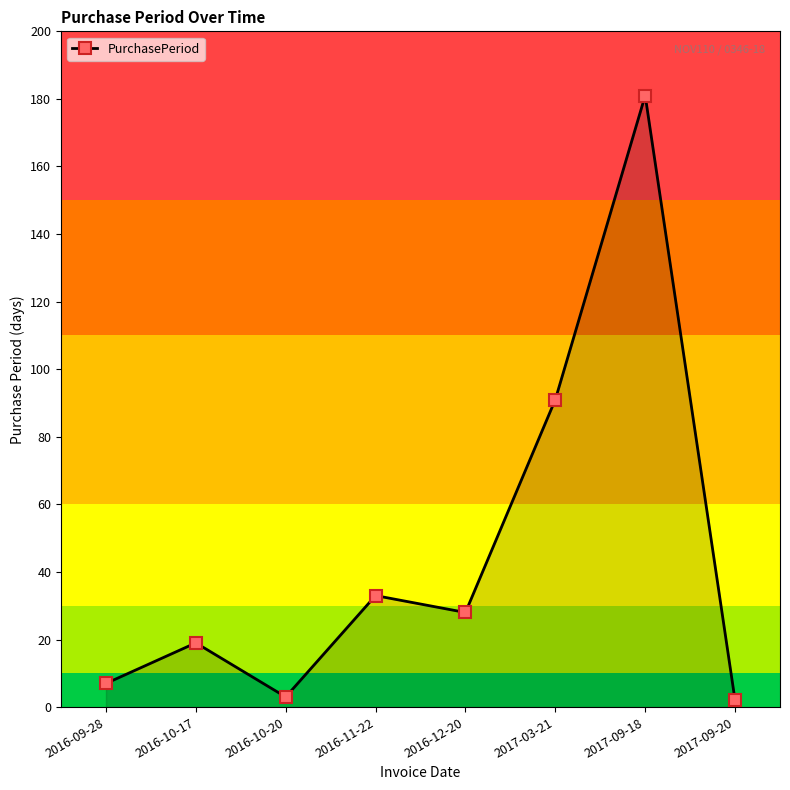

Which has a higher value, 2016-12-20 or 2017-09-20?

2016-12-20